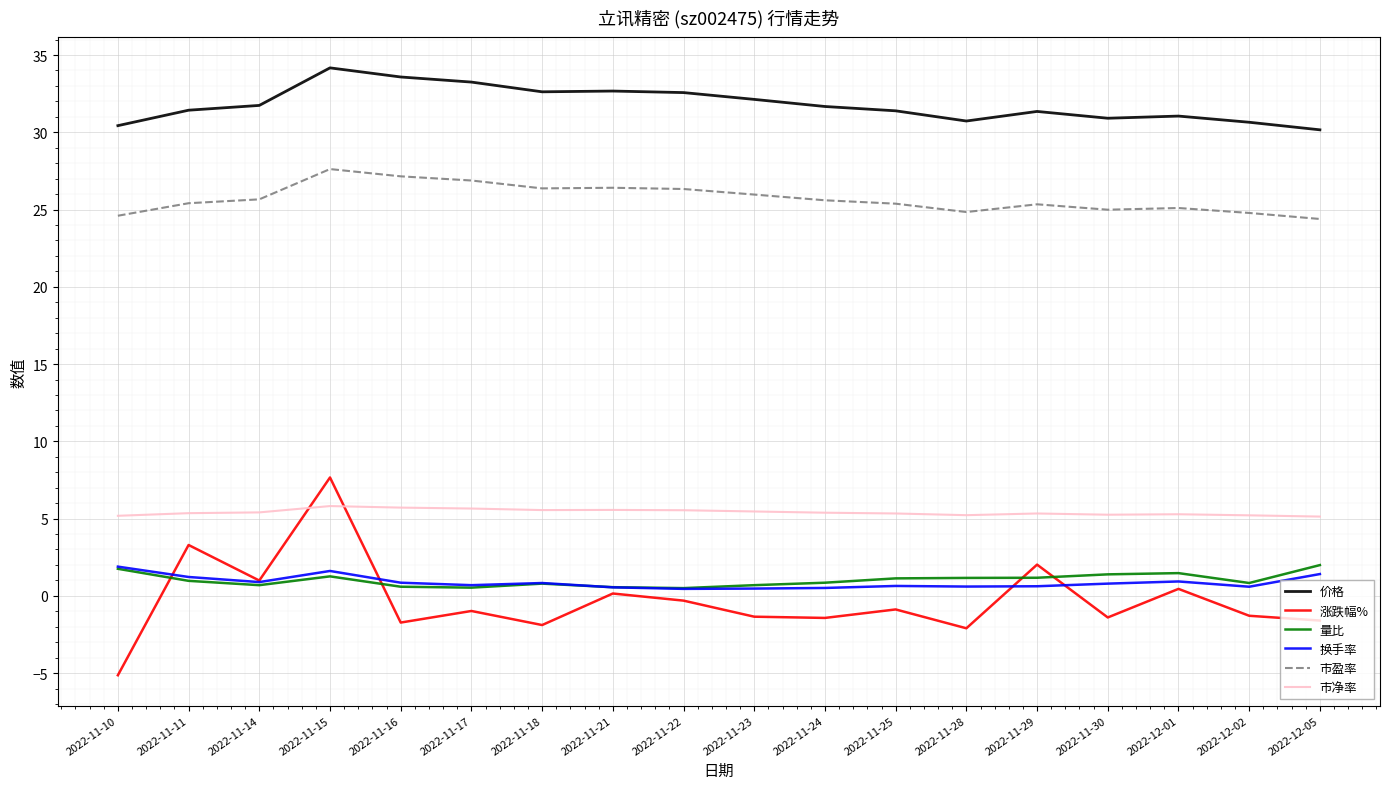

True or false: 价格 has a value of 34.2 at 2022-11-15.

True